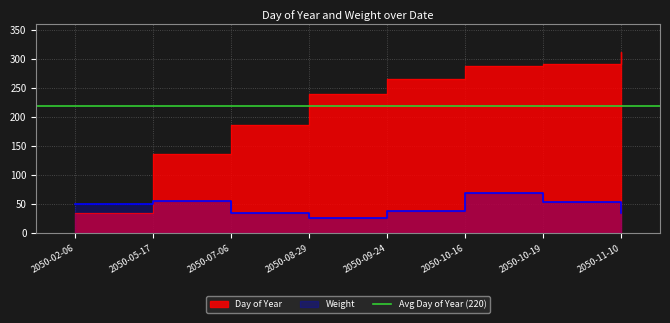

Which series has the widest spread of values?

Day of Year